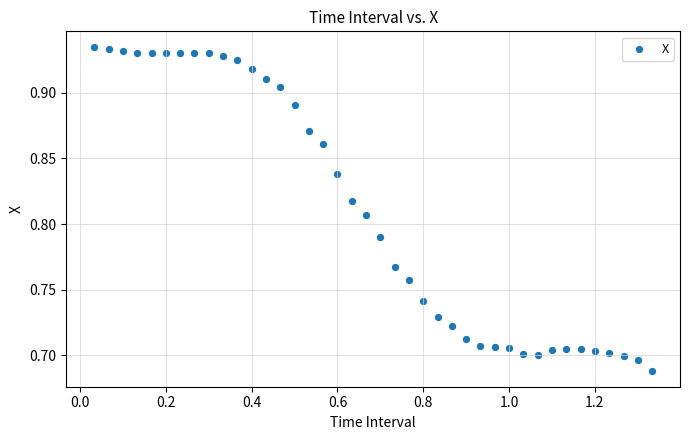

What is the range of X values (max minus min)?

1.3